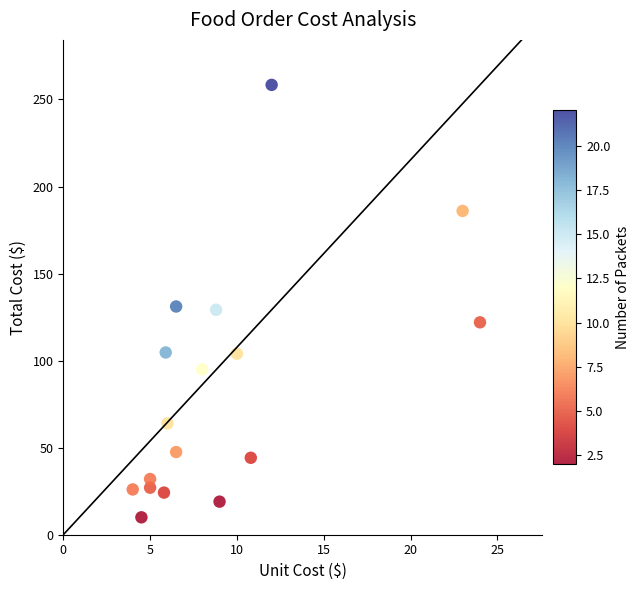

What is the range of Y values (max minus min)?

248.4